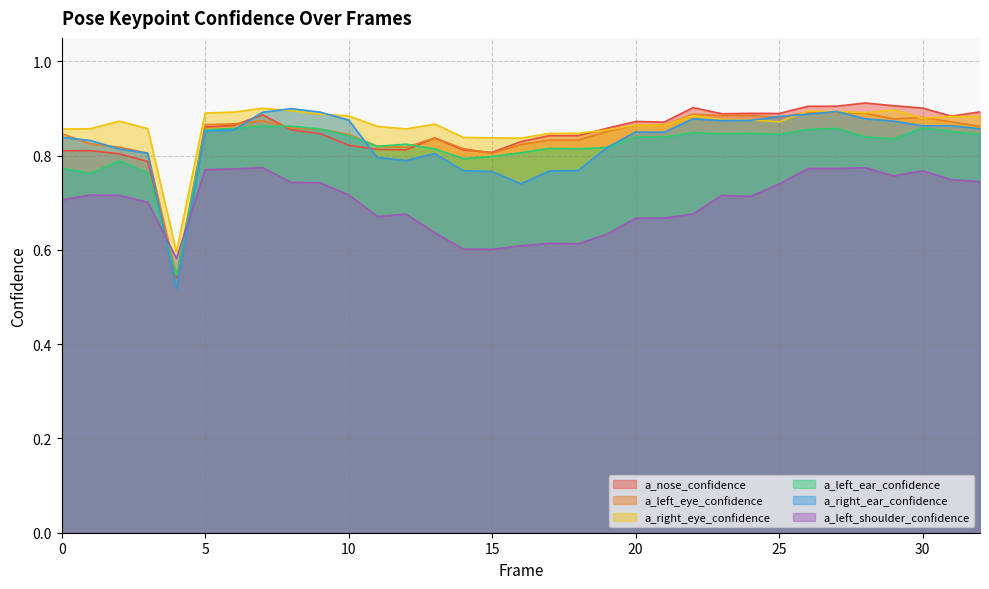

Which series has the largest range (max minus min)?

a_right_ear_confidence